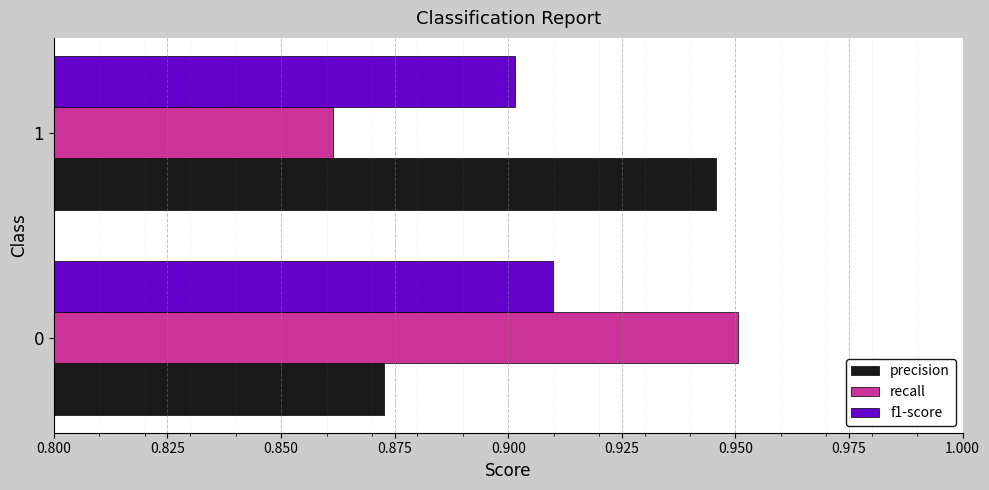

Where is f1-score nearest to the value 0?

1